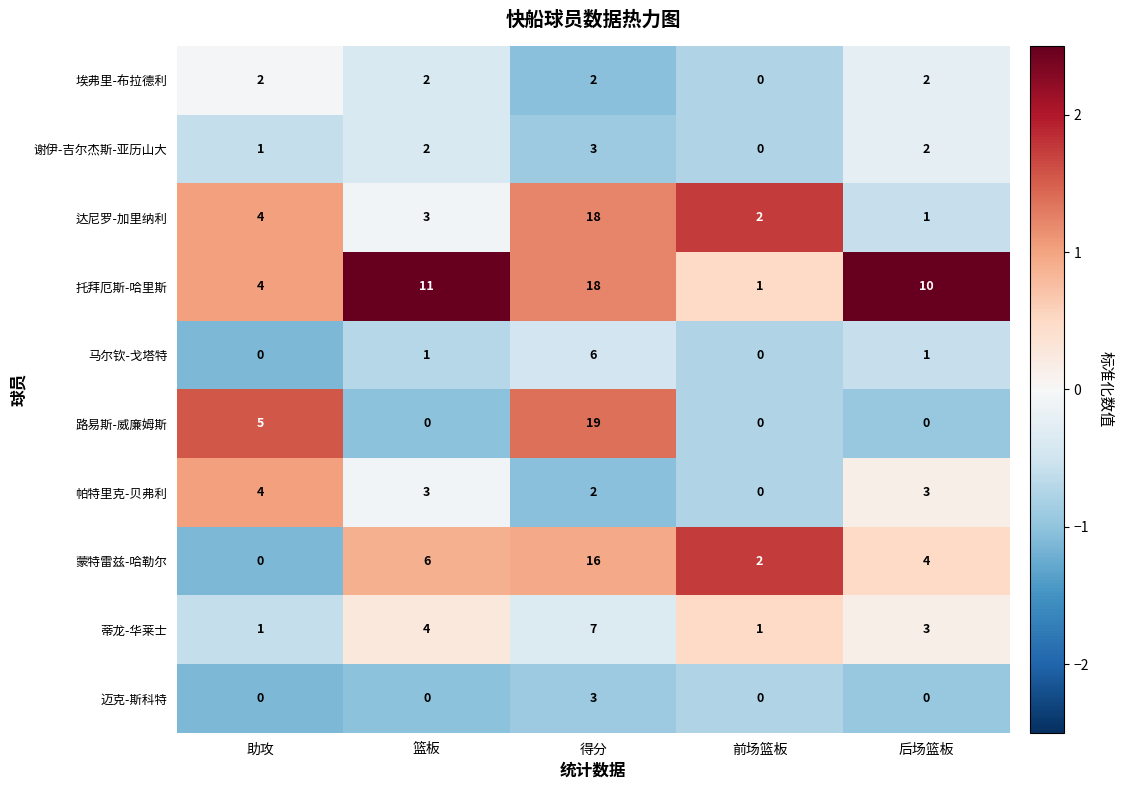

Where is 蒂龙-华莱士 nearest to the value 4?

篮板